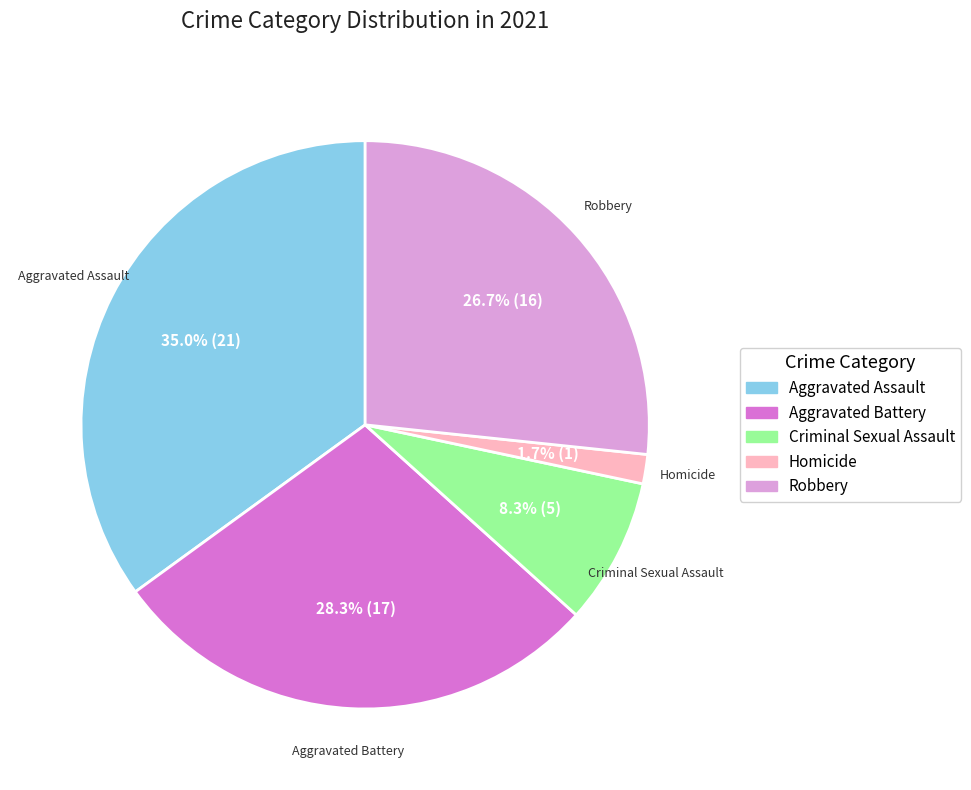

The Criminal Sexual Assault slice represents 1% of the pie. True or false?

False